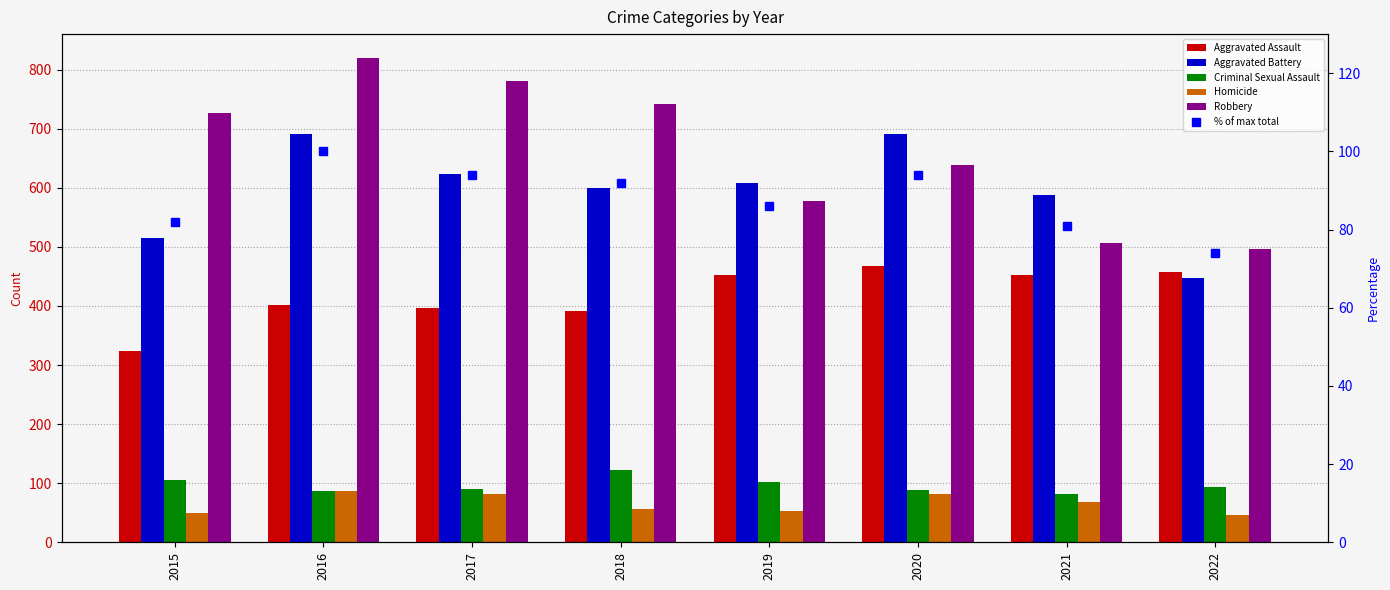

Is the value of Homicide at 2017 greater than the value of Aggravated Assault at 2019?

No